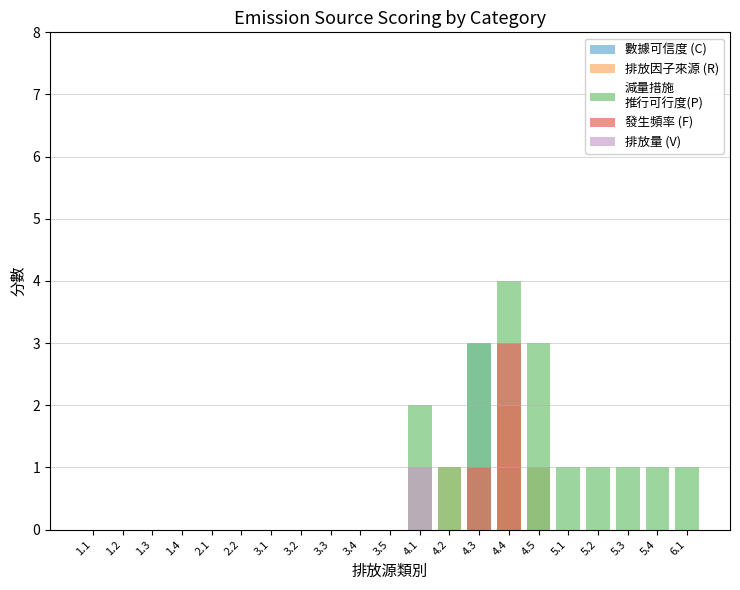

Which series changed the most between 3.1 and 5.1?

減量措施
推行可行度(P)